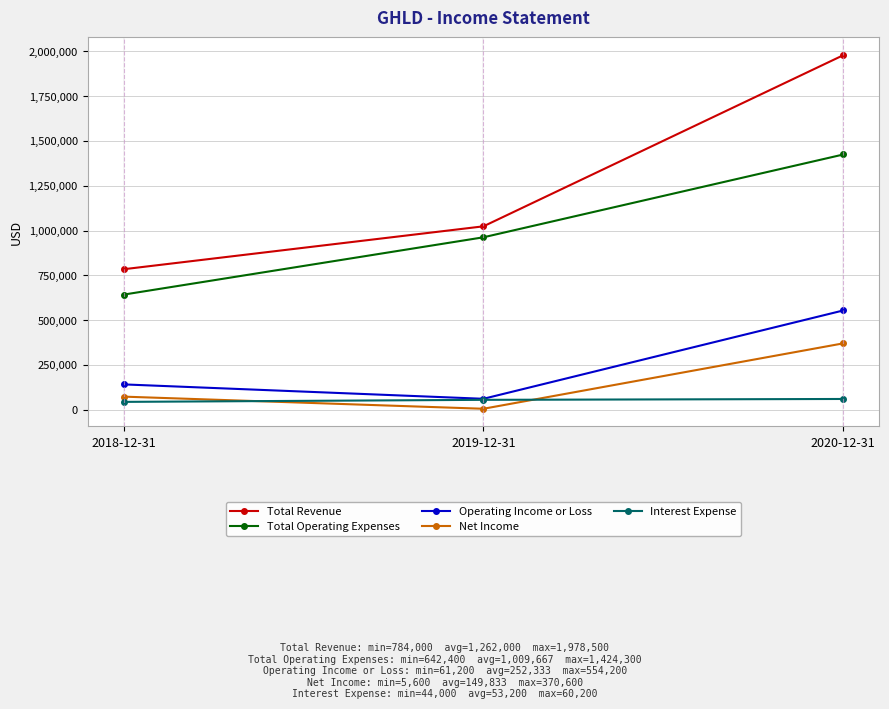

True or false: Operating Income or Loss has a value of 215580 at 2020-12-31.

False